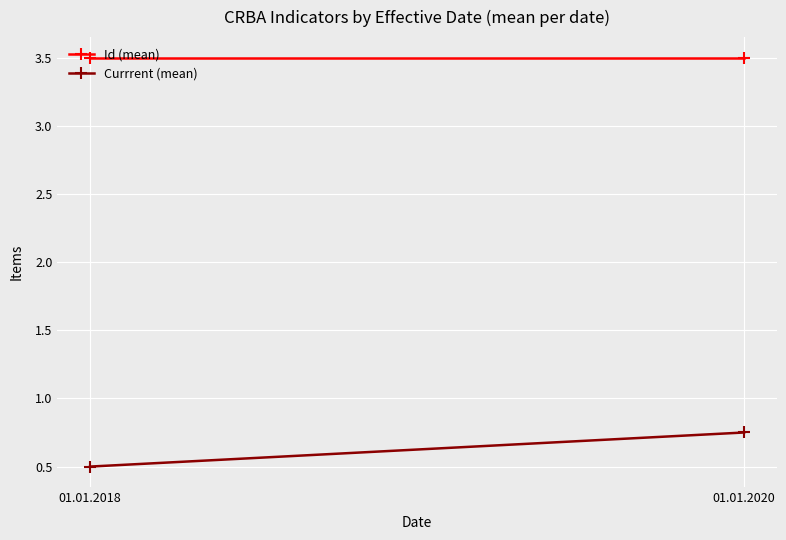

Which series changed the most between 01.01.2018 and 01.01.2020?

Currrent (mean)